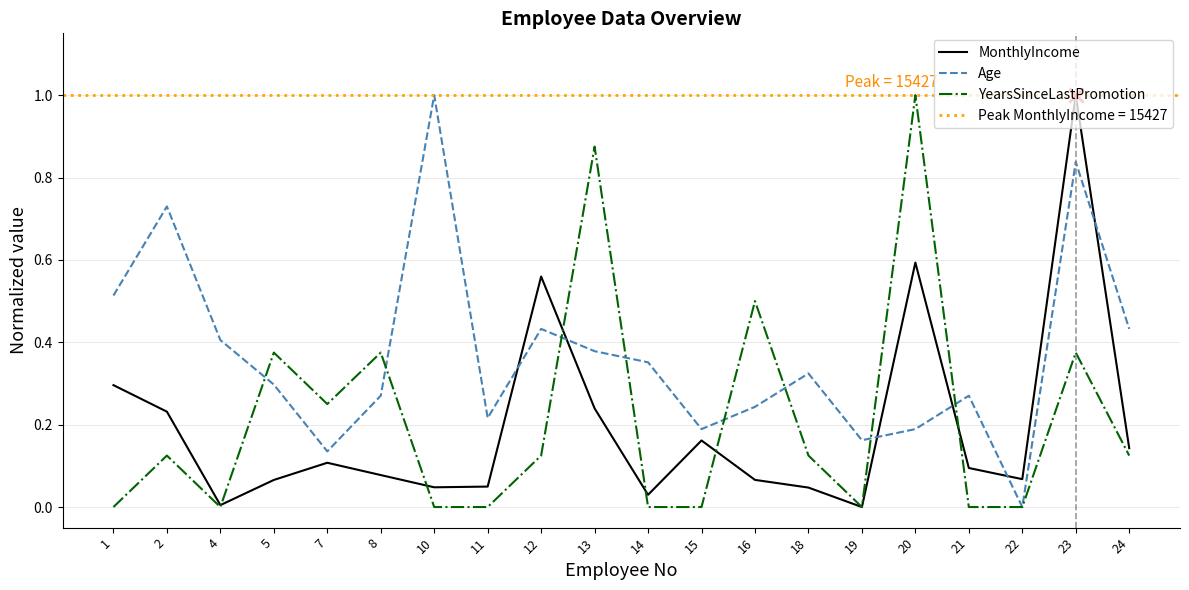

Which series changed the most between 1 and 12?

MonthlyIncome